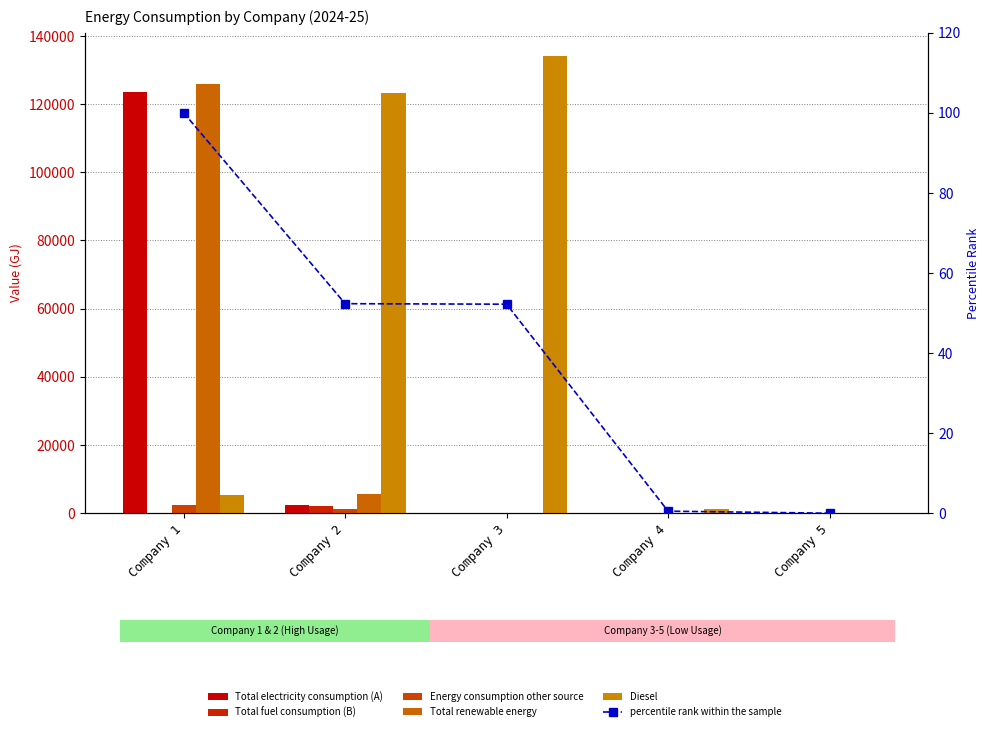

The Total electricity consumption (A) series shows 74896.1 at Company 5. True or false?

False